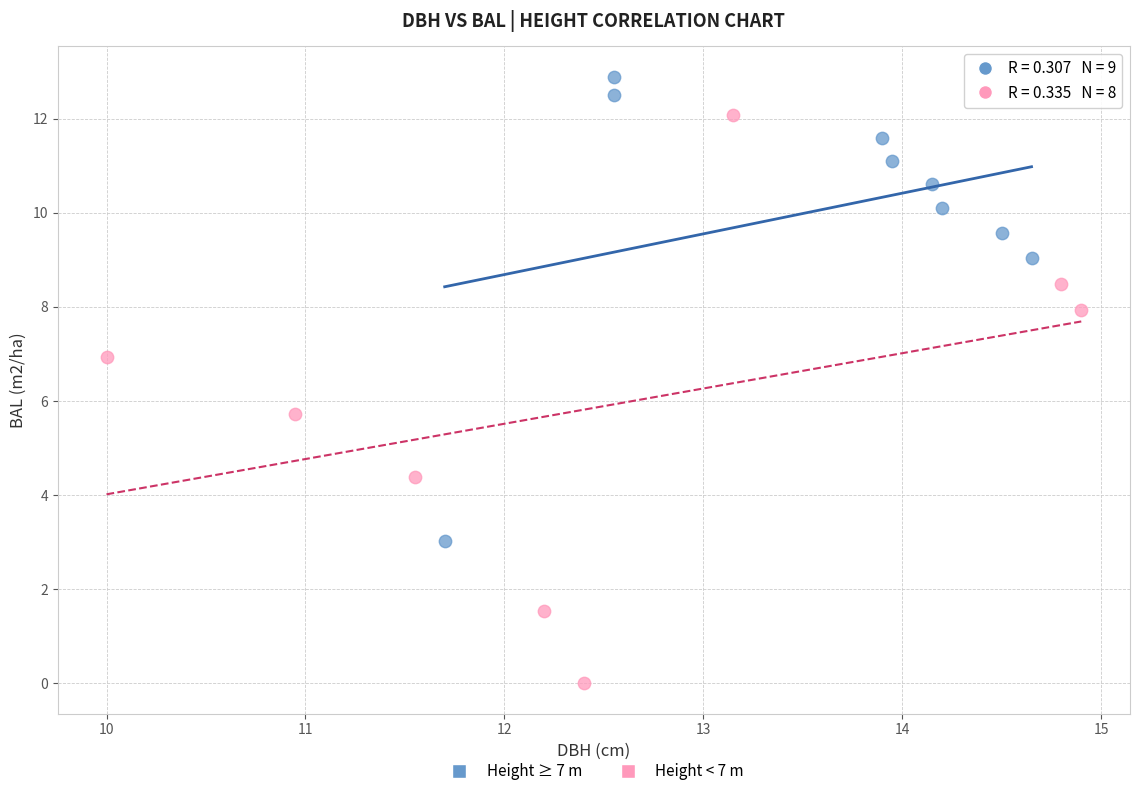

Which series reaches the minimum Y coordinate?

Height < 7 m